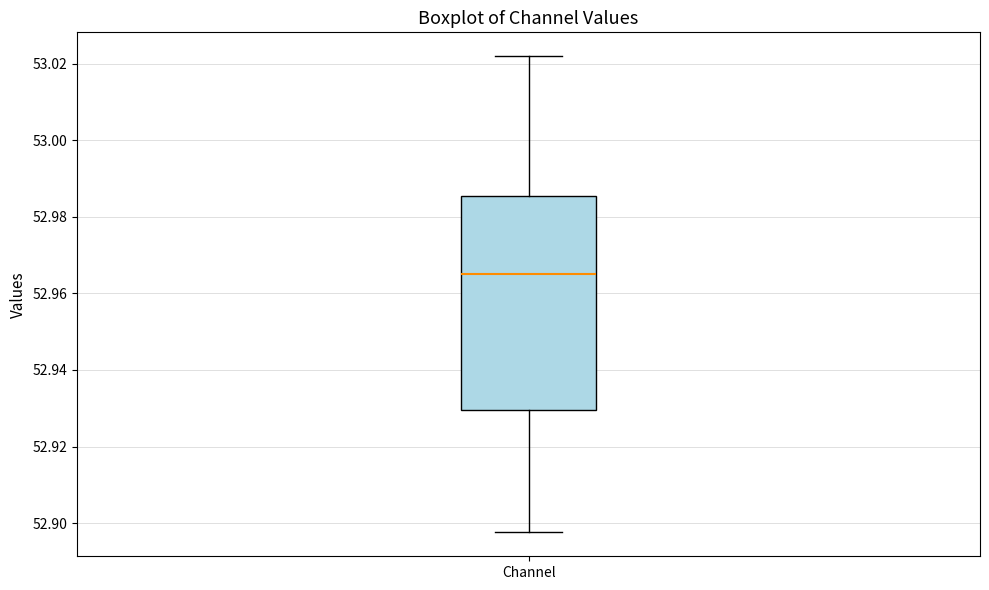

Read this box plot against the y-axis: the position of the median line, the range covered by the box, and the ends of both whiskers. The values are not printed on the chart, so give them approximately, as read against the axis.

median 52.966, box 52.930 to 52.986, whiskers 52.898 to 53.022